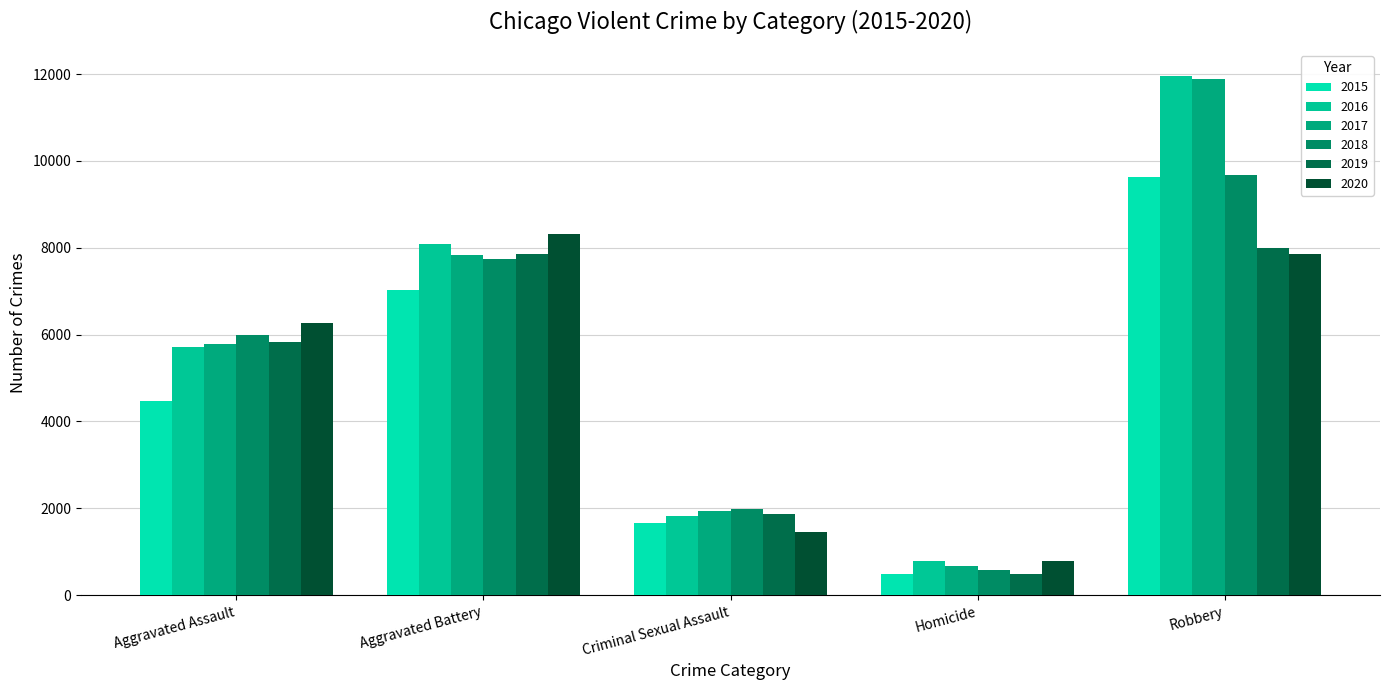

What is the label of the 3rd bar from the right?

Criminal Sexual Assault